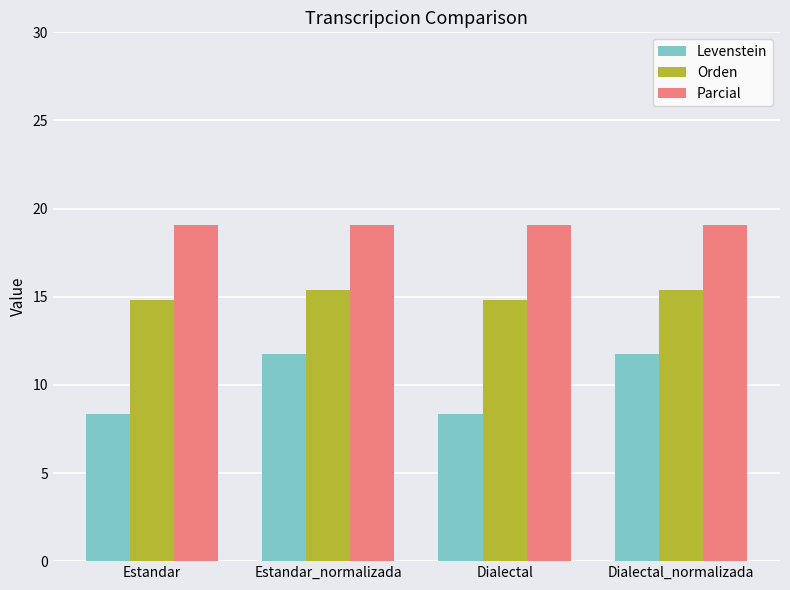

Does the chart contain any negative values?

No